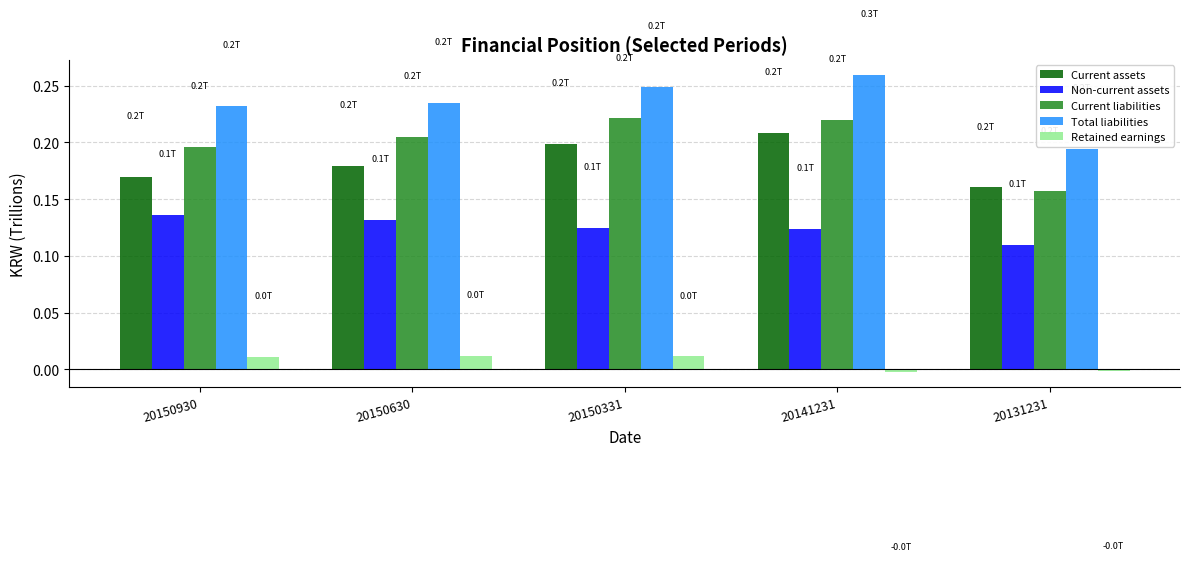

The value of Current liabilities at 20150331 is 0.3. True or false?

False